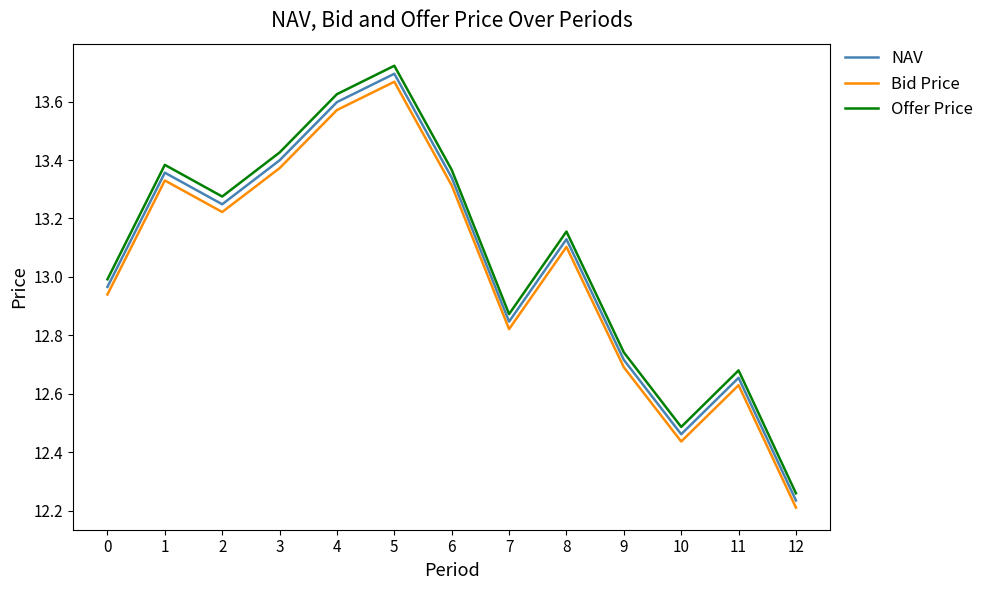

How many series are shown in this chart?

3